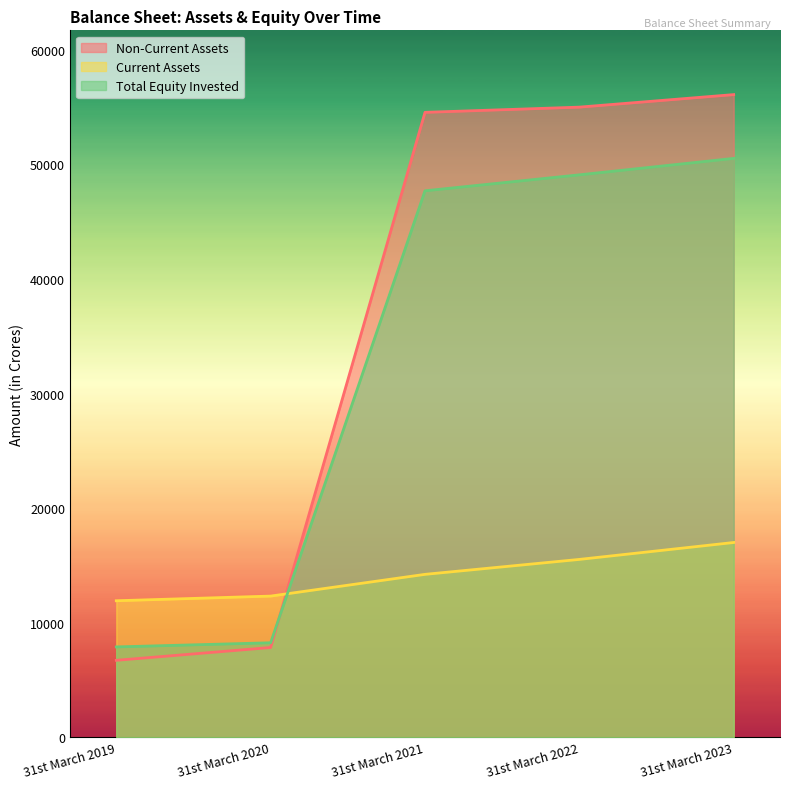

What is the difference between the second highest and second lowest values in the Current Assets series?

3201